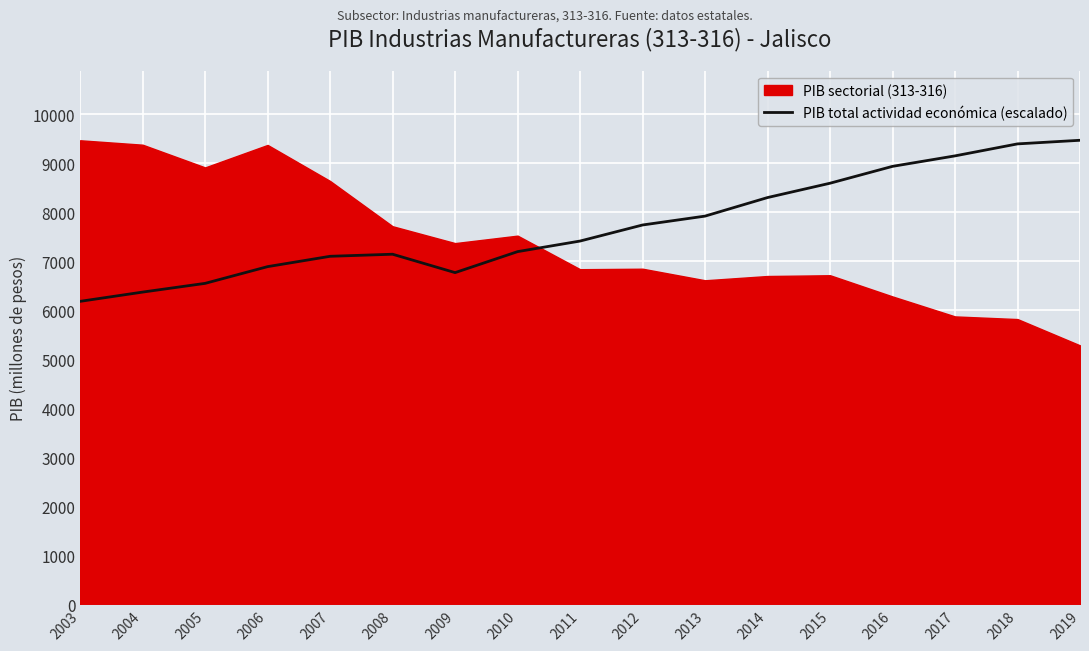

What is the sum of the values at 2004 and 2008?

13514.7